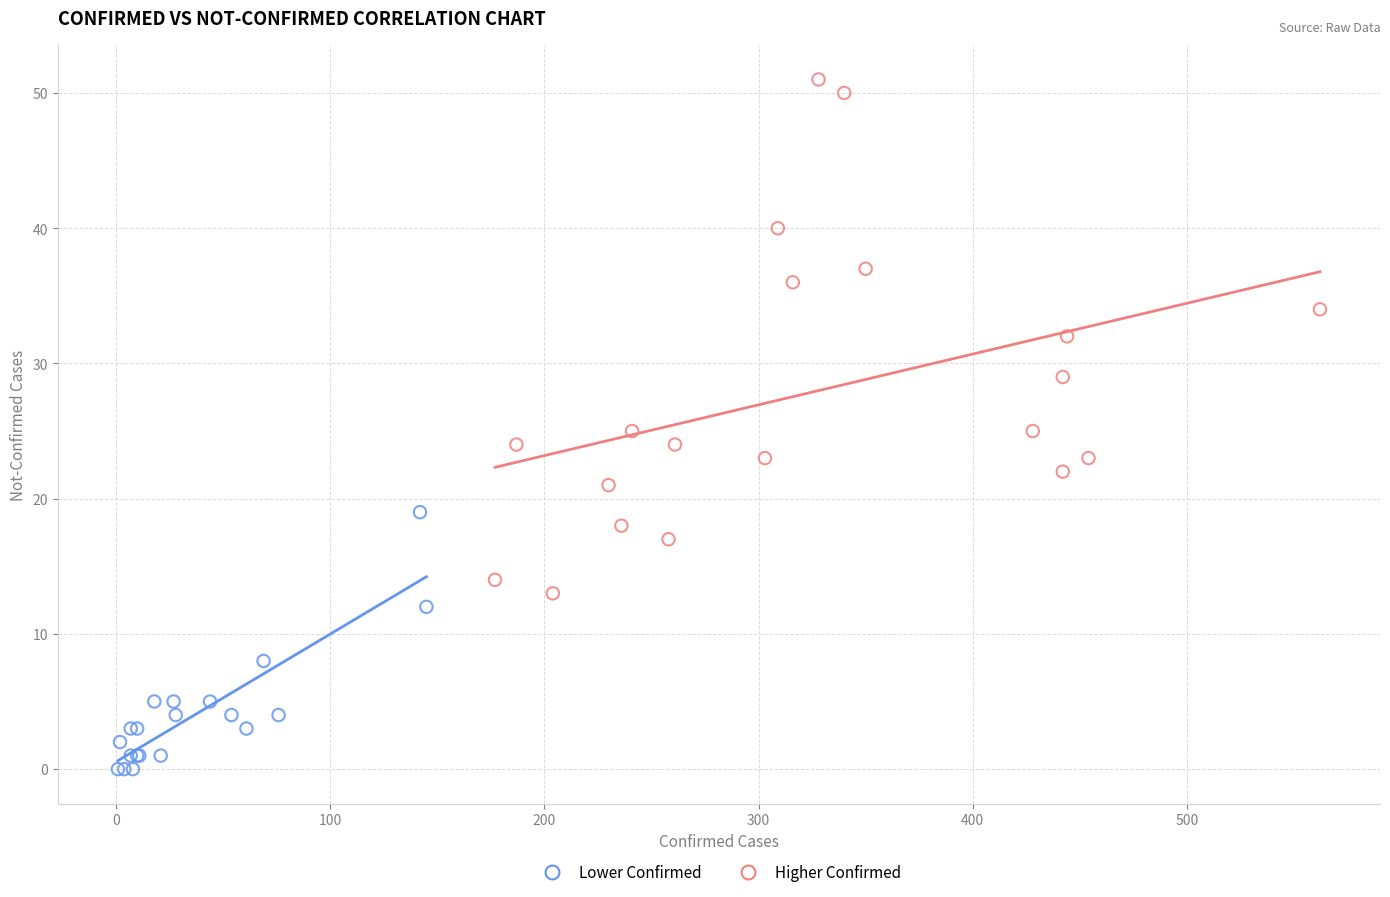

Which series contains the lowest Y value?

Lower Confirmed